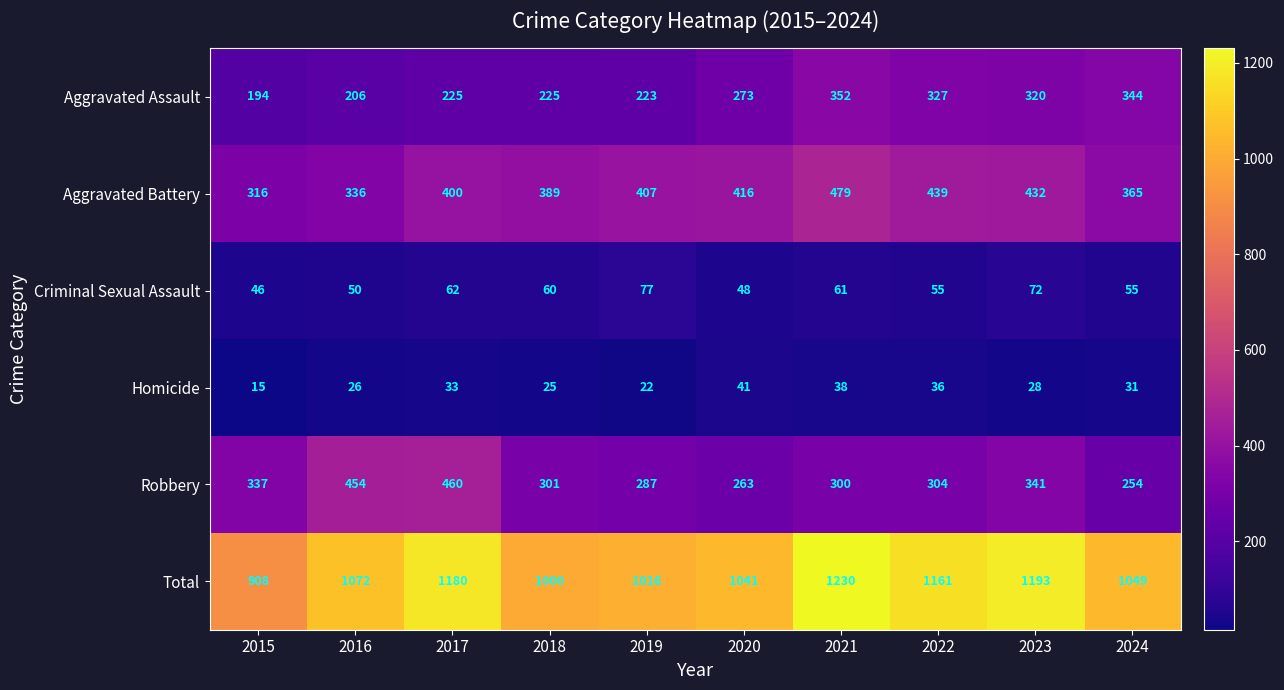

What is the sum of all Aggravated Battery values?

3979